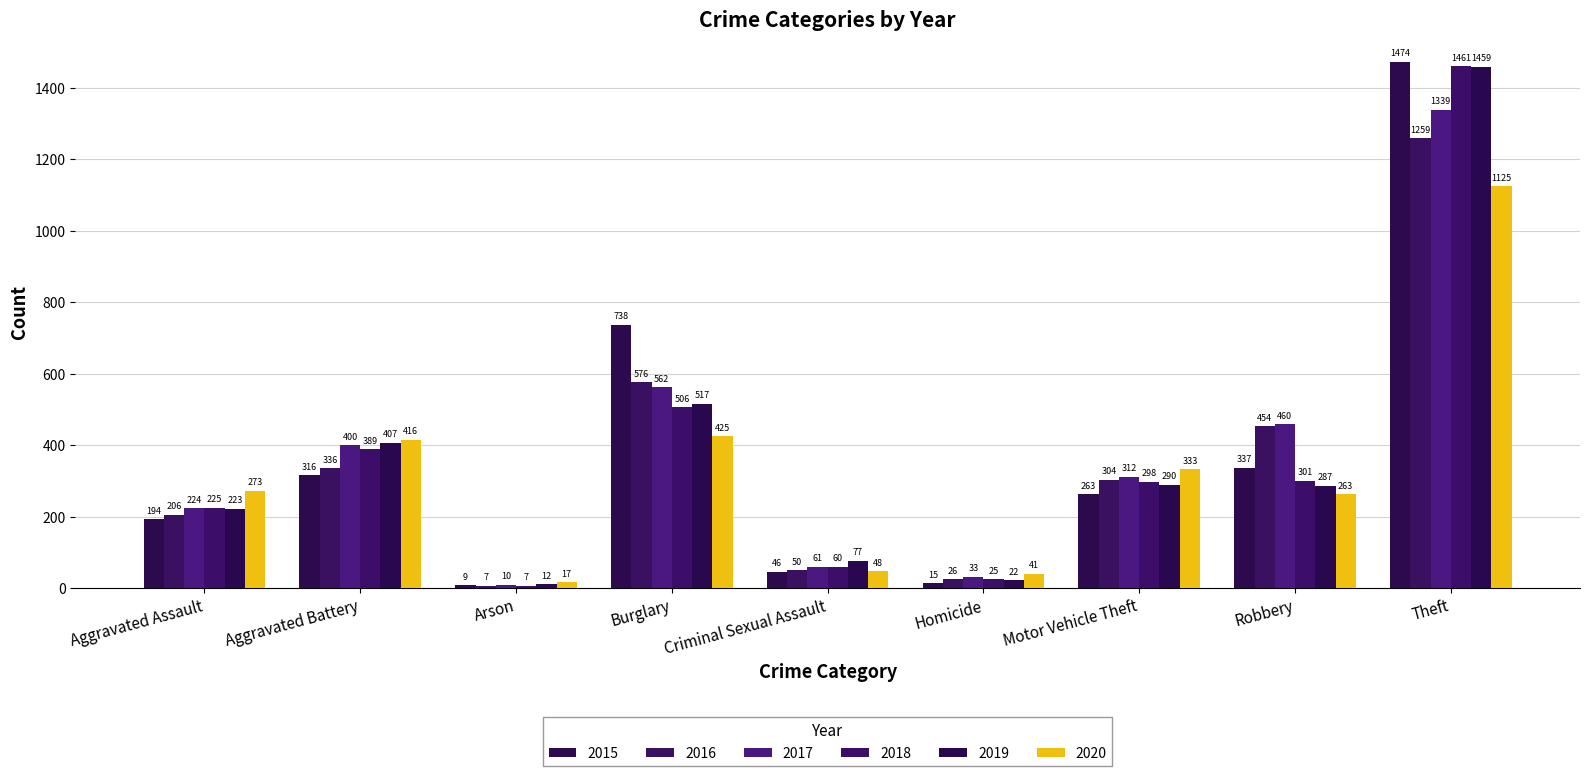

Where is 2015 nearest to the value 741?

Burglary